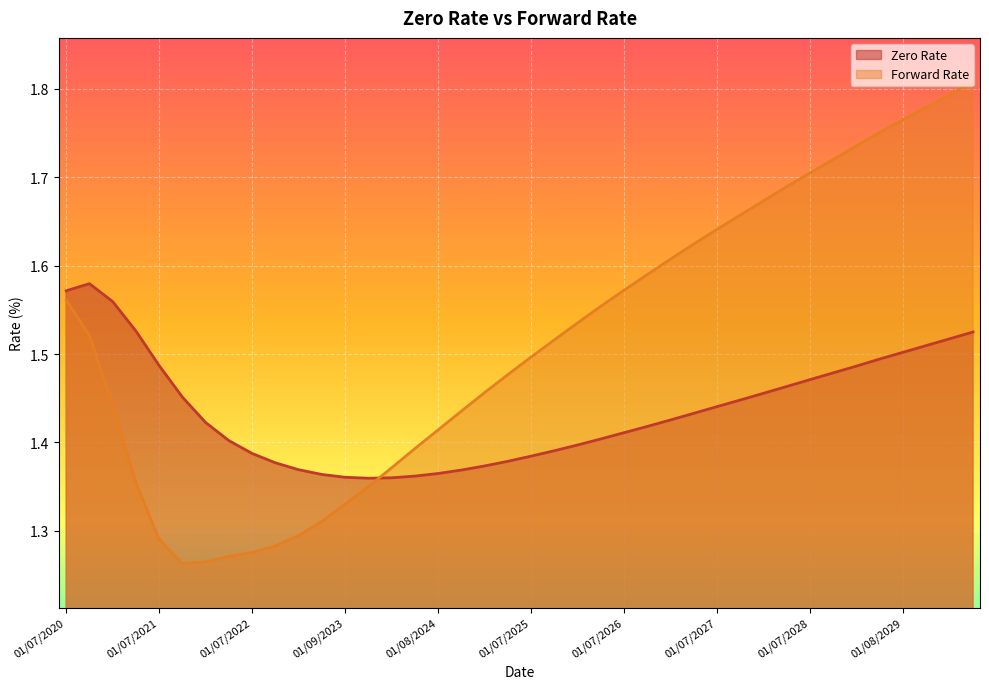

Does the chart display data point markers on the line(s)?

No